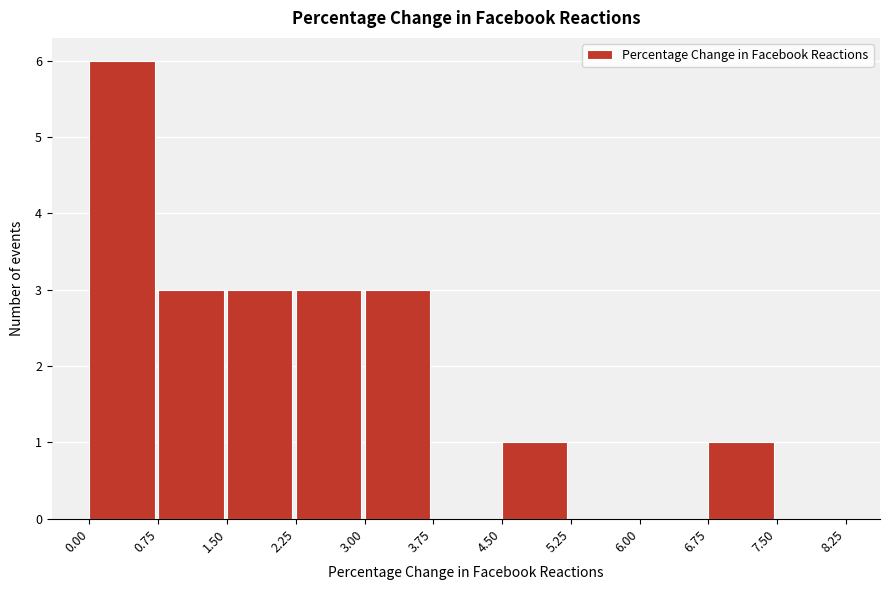

Reading left to right, list every bar in this chart as the range it spans on the x-axis followed by its height. The values are not printed on the chart, so give them approximately, as read against the axis.

0.00 to 0.75: 6
0.75 to 1.50: 3
1.50 to 2.25: 3
2.25 to 3.00: 3
3.00 to 3.75: 3
3.75 to 4.50: 0
4.50 to 5.25: 1
5.25 to 6.00: 0
6.00 to 6.75: 0
6.75 to 7.50: 1
7.50 to 8.25: 0